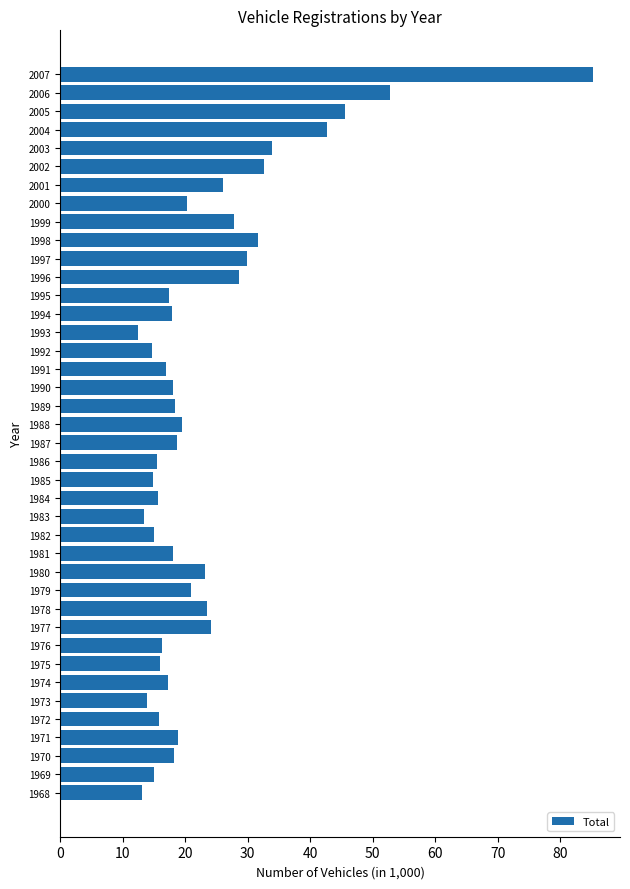

How many categories are shown in the chart?

40